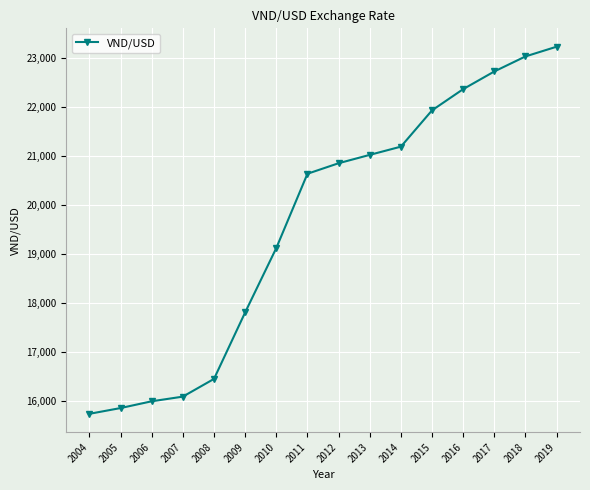

How many series are shown in this chart?

1